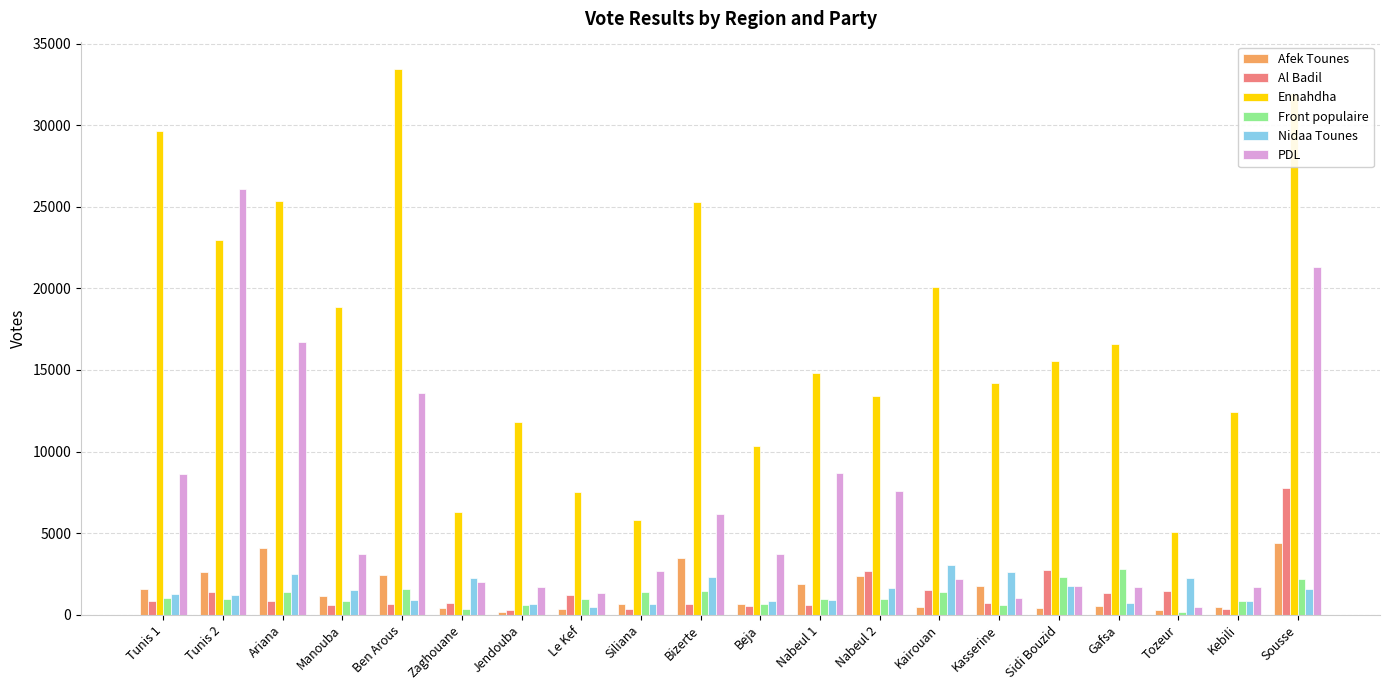

What position from the left is Kairouan?

14